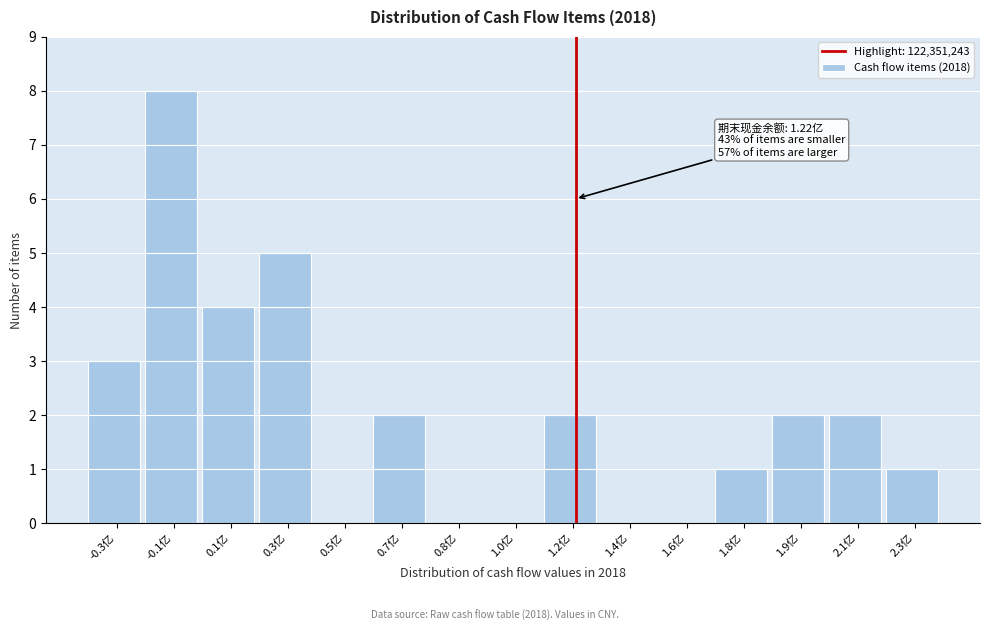

Reading right to left, extract all data points from this chart.

2.3亿=1	2.1亿=2	1.9亿=2	1.8亿=1	1.6亿=0	1.4亿=0	1.2亿=2	1.0亿=0	0.8亿=0	0.7亿=2	0.5亿=0	0.3亿=5	0.1亿=4	-0.1亿=8	-0.3亿=3